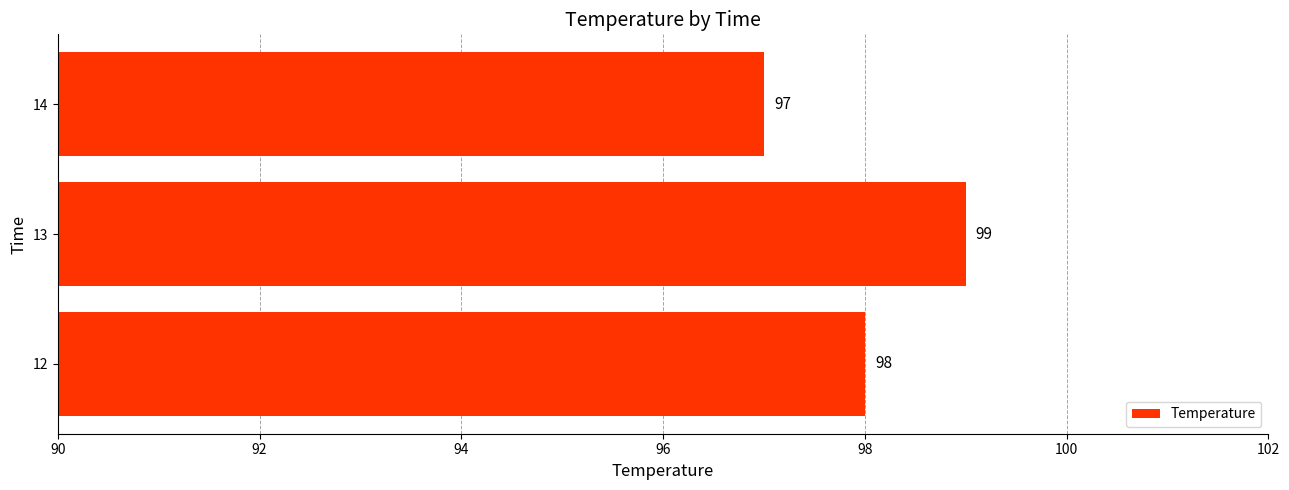

What is the sum of all values?

294